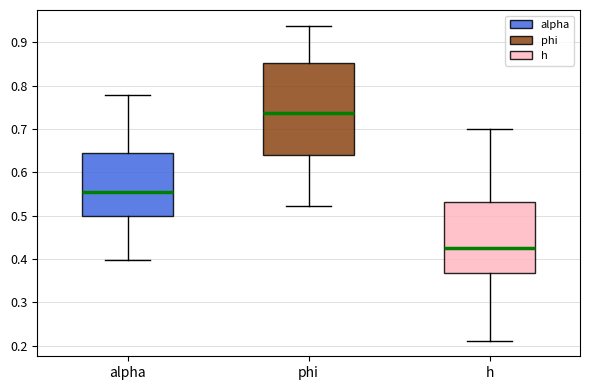

Comparing the boxes themselves (not the whiskers), which one is the tallest?

phi